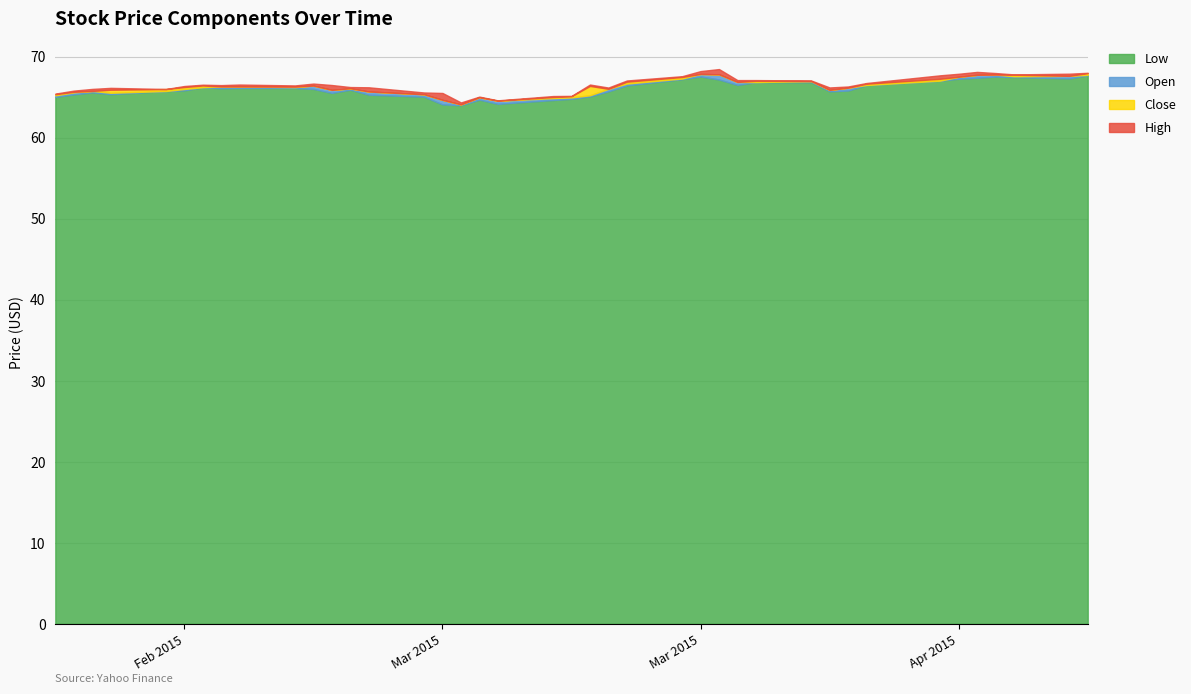

In Low, how many points are higher than both neighbors (excluding endpoints)?

6